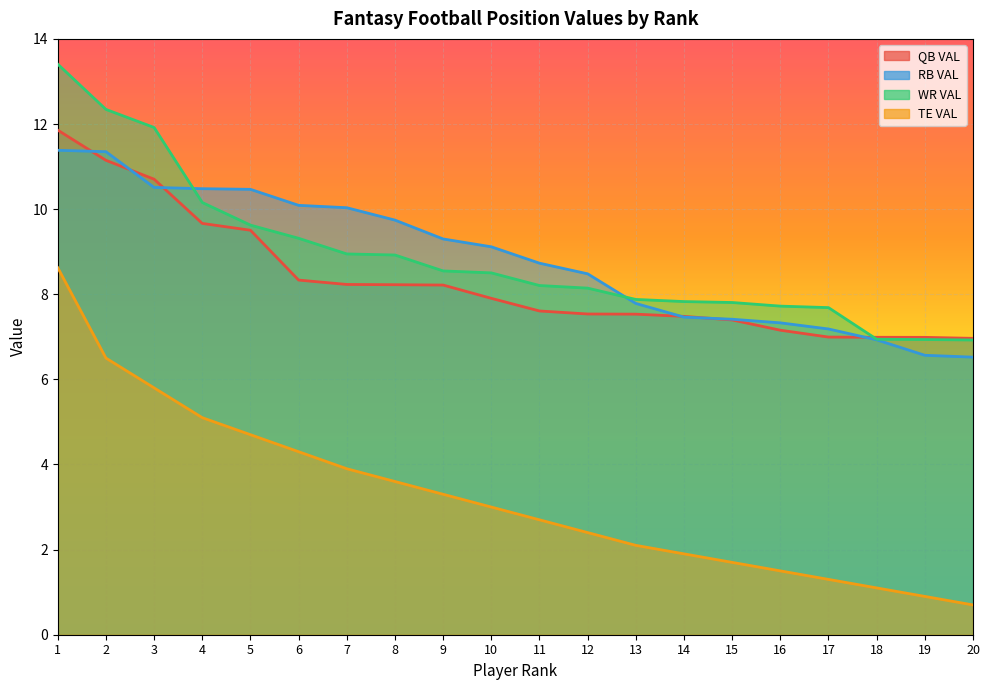

What is the total value across all series at 15?

24.3